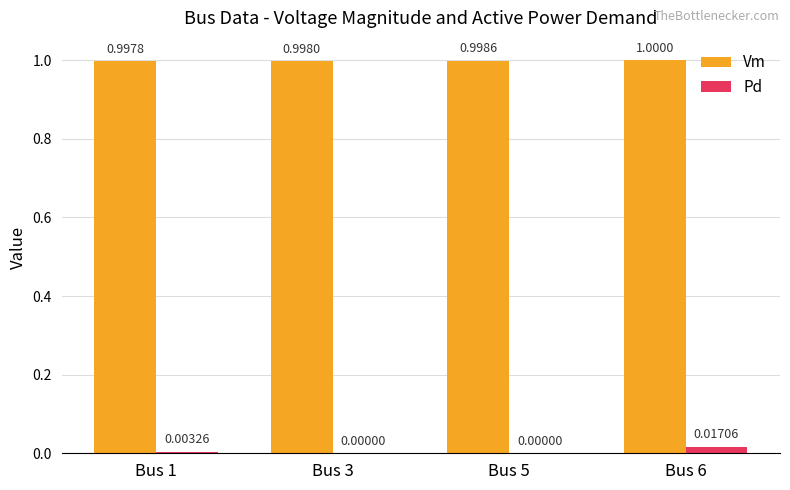

What is the sum of all Vm values?

4.0